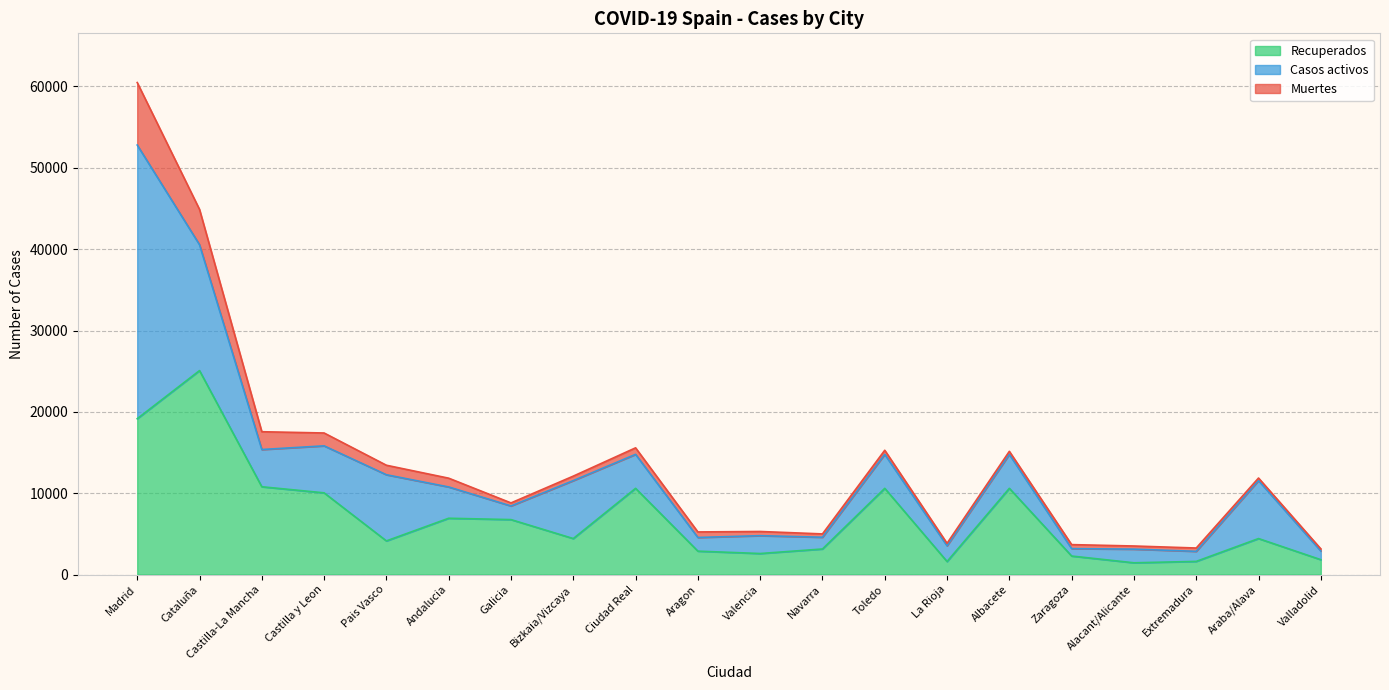

At which category does the chart reach its minimum across all series?

Valladolid